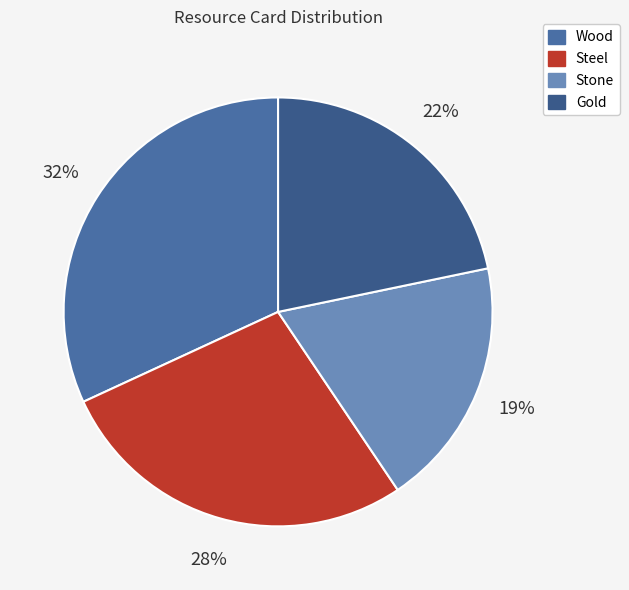

What percentage is the Gold slice, to the nearest percent?

22%